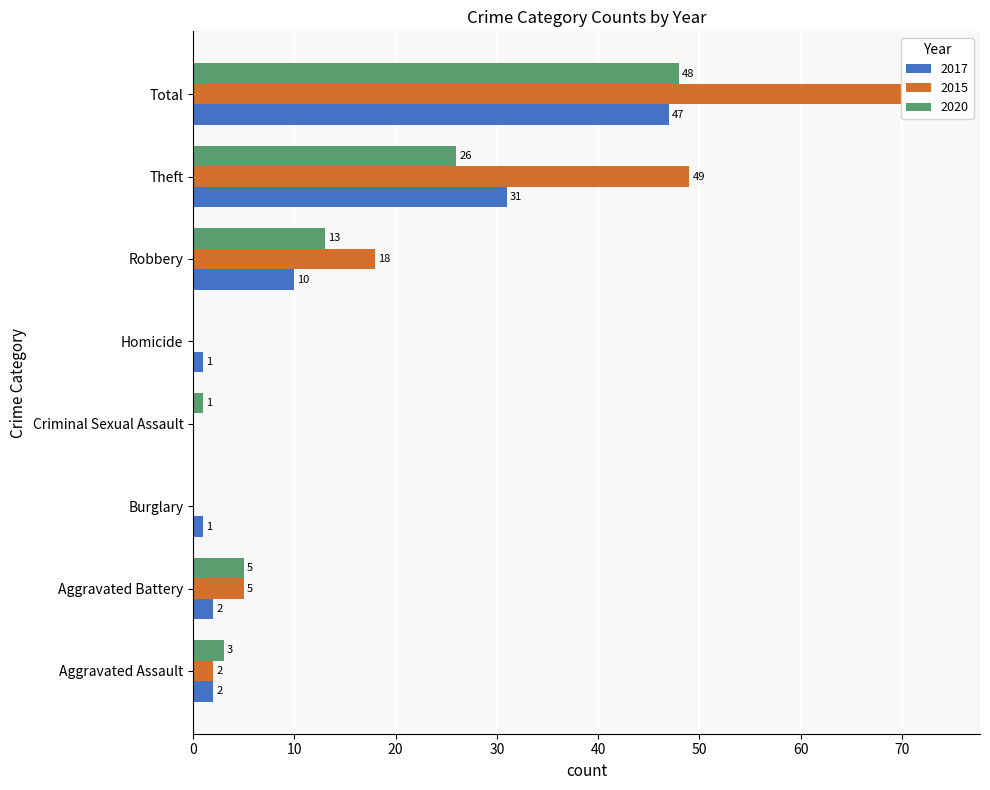

Between Total and Aggravated Assault, which is larger?

Total